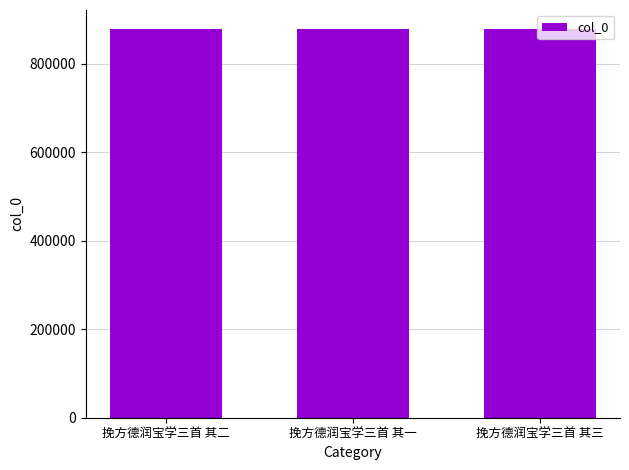

The chart shows a value of 360550 at 挽方德润宝学三首 其三. True or false?

False